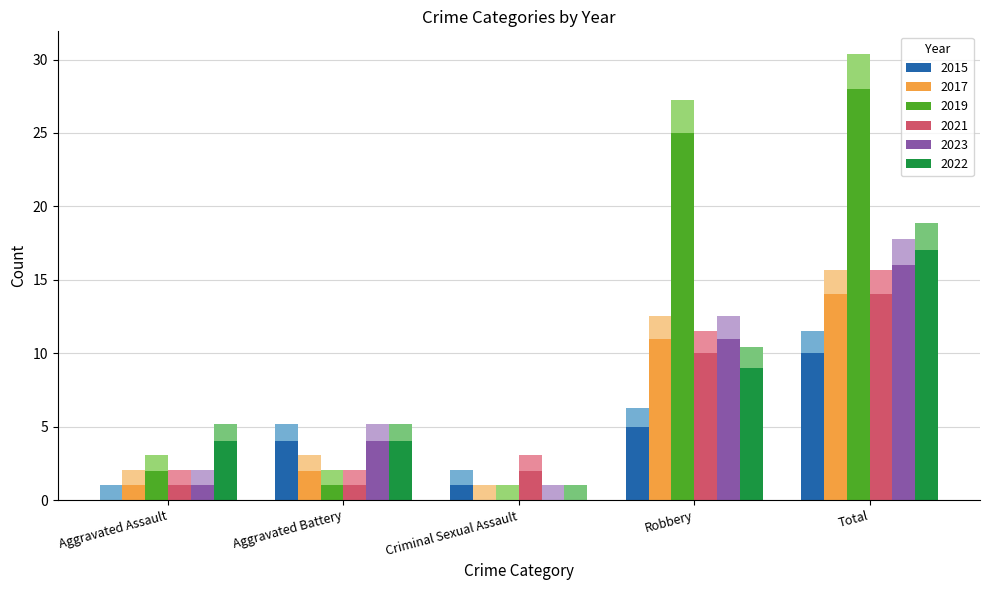

What is the value of the 2023 bar at the 5th from the left?

17.8